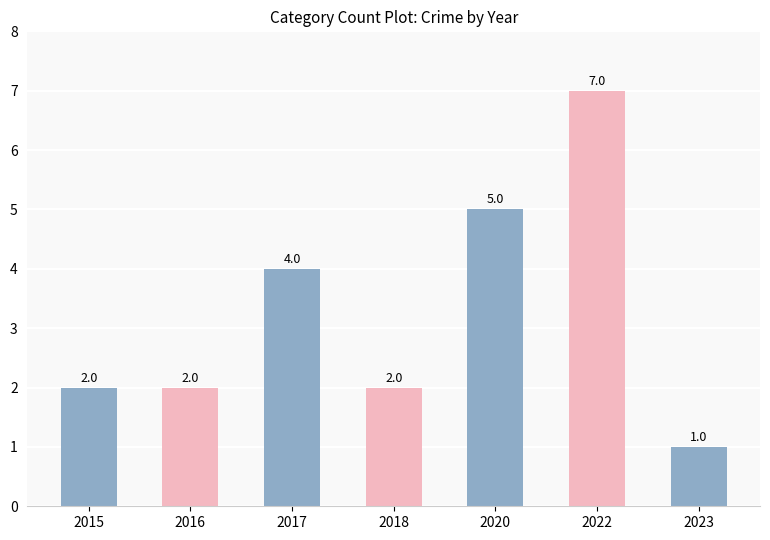

Are the bars grouped side by side (vs. stacked)?

No